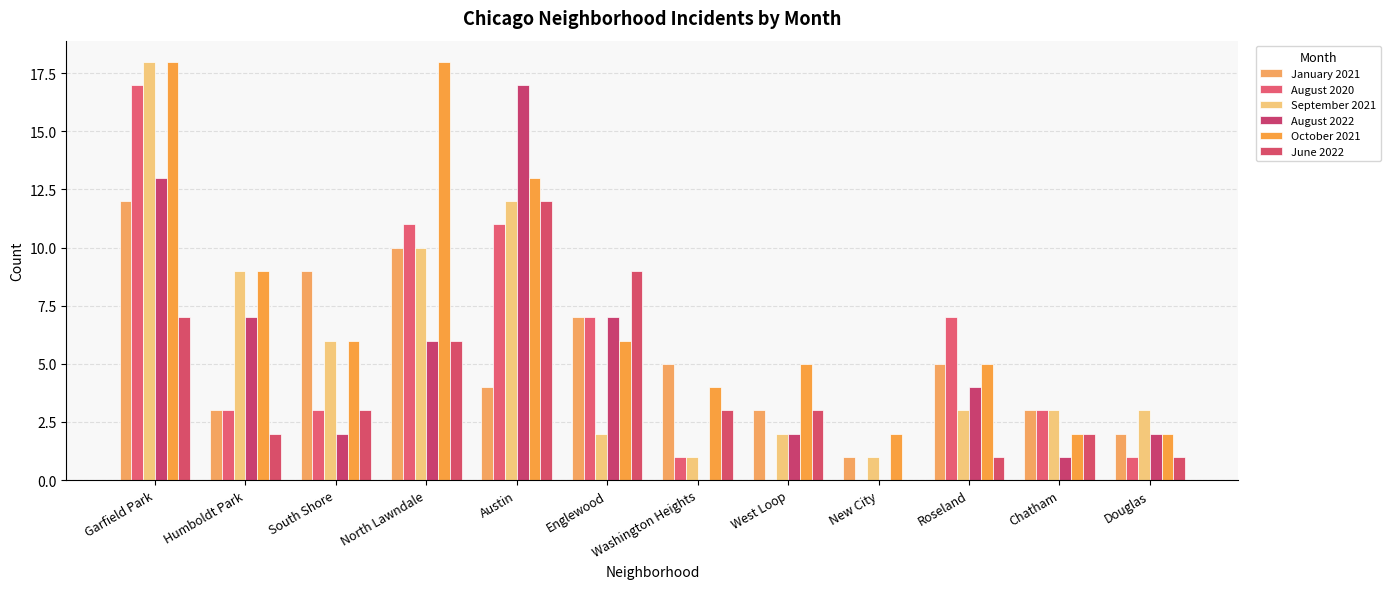

What position from the right is North Lawndale?

9